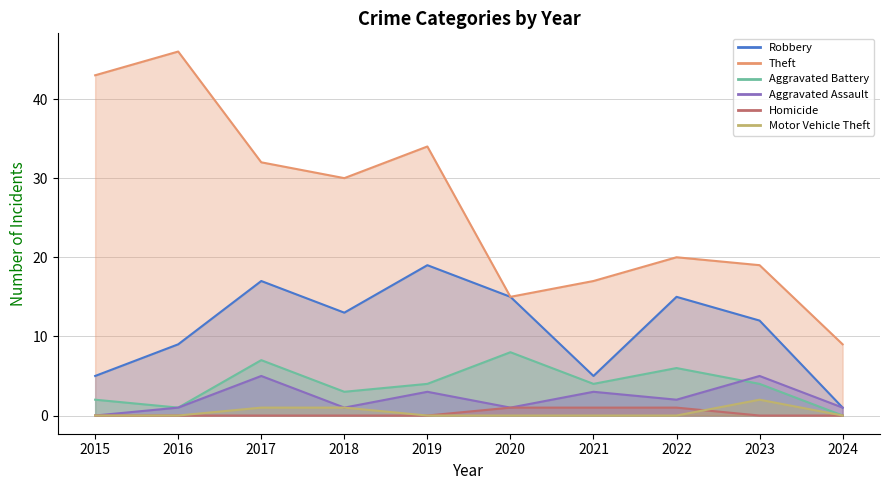

What is the highest value of the Motor Vehicle Theft series?

2